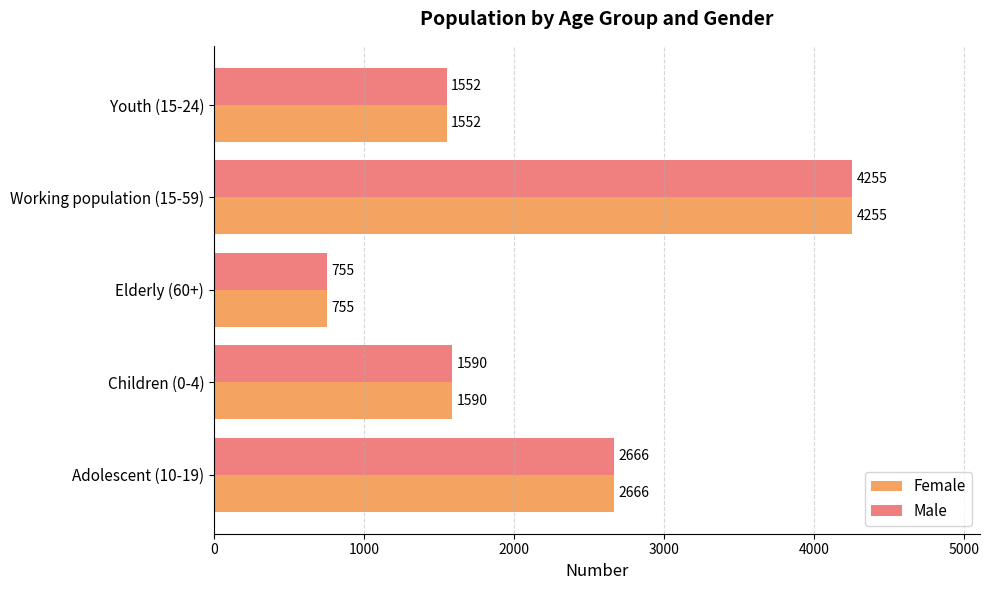

Rank the categories by Male value from highest to lowest.

Working population (15-59), Adolescent (10-19), Children (0-4), Youth (15-24), Elderly (60+)